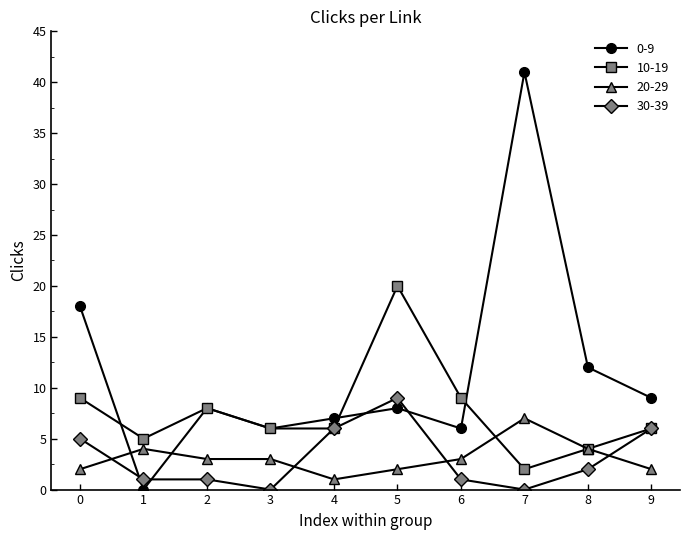

Rank the series at 1 from highest to lowest value.

10-19, 20-29, 30-39, 0-9